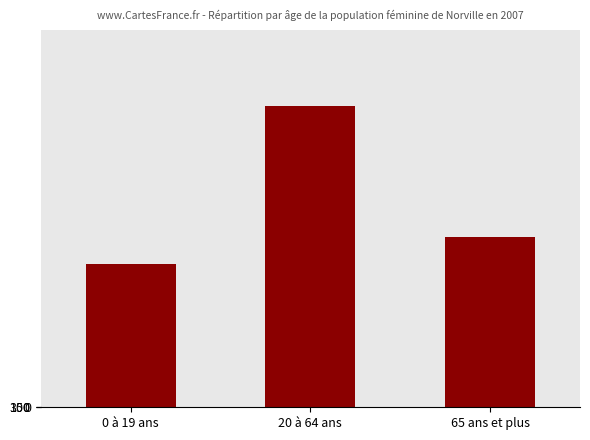

Which has a higher value, 20 à 64 ans or 65 ans et plus?

20 à 64 ans